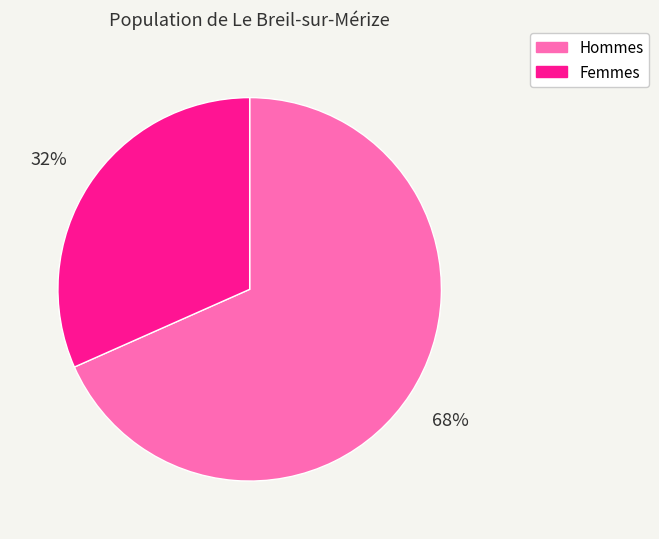

Which has a higher value, Hommes or Femmes?

Hommes